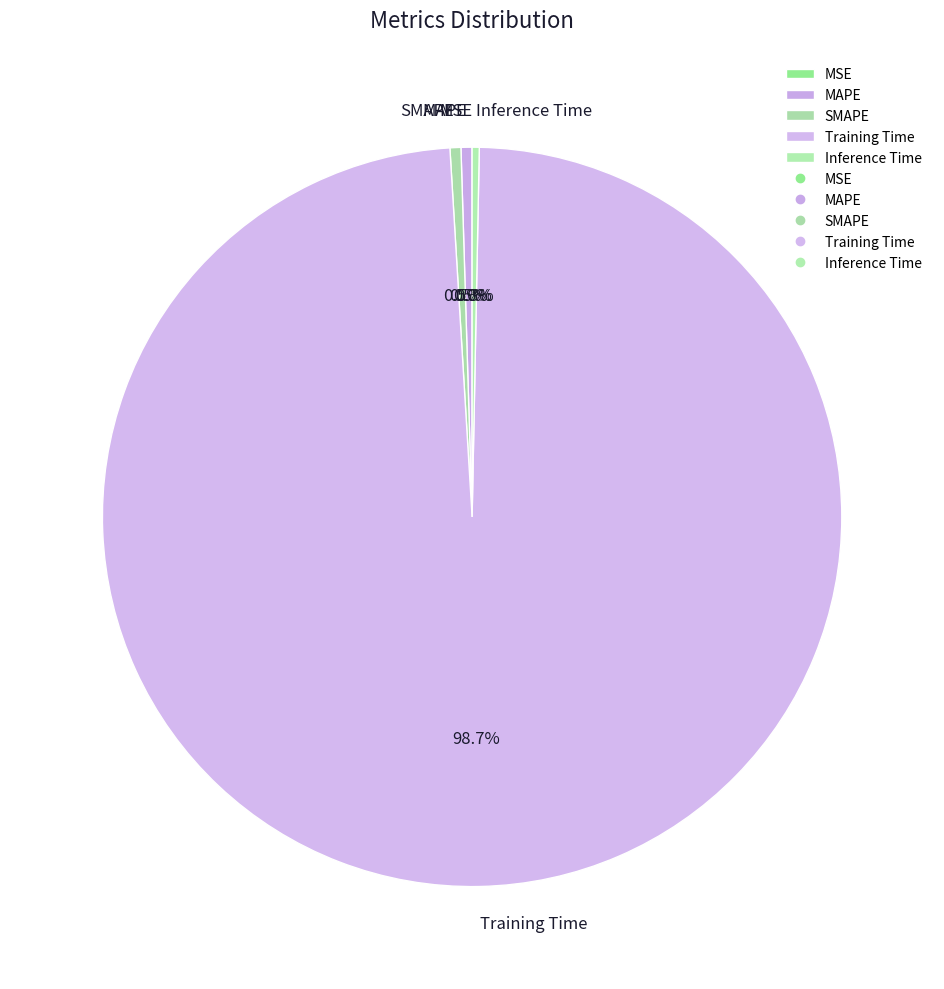

Between Inference Time and Training Time, which is larger?

Training Time